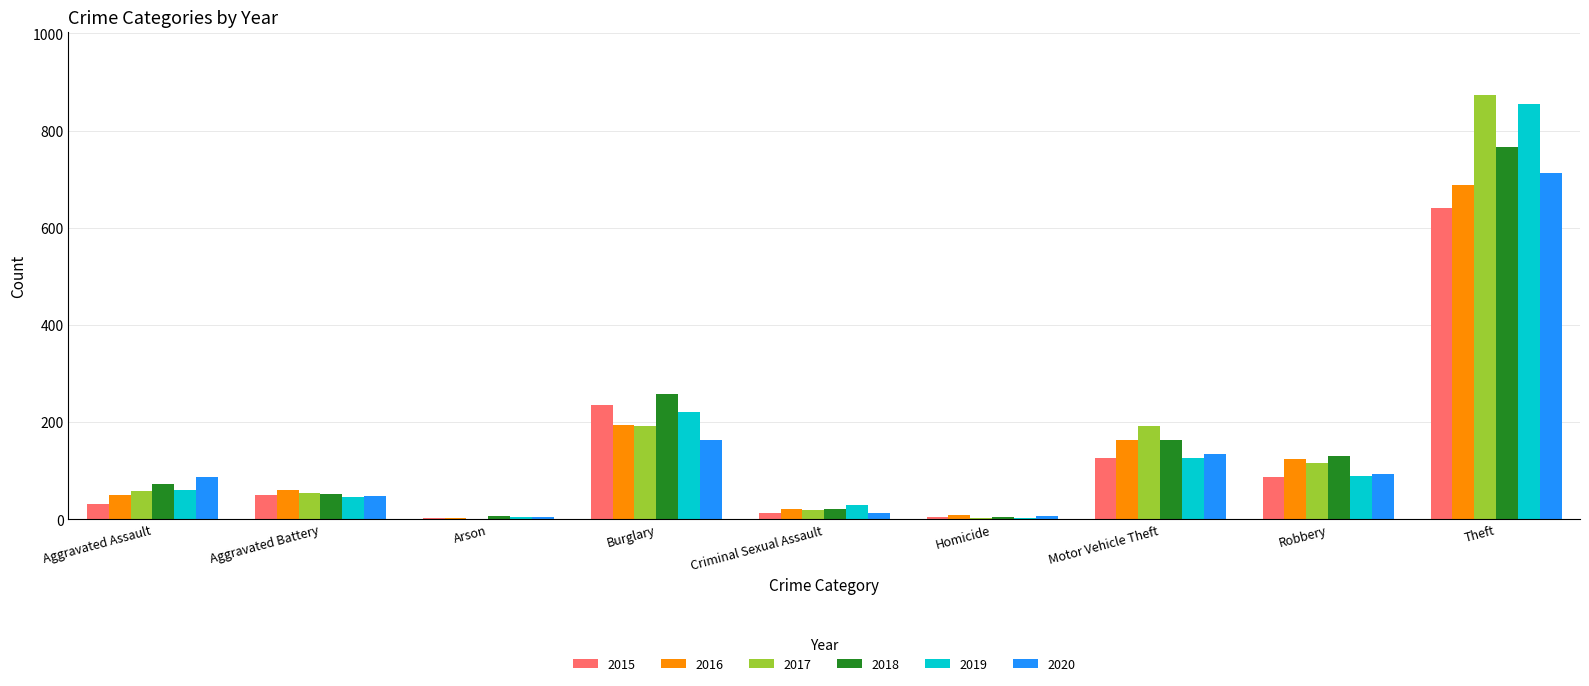

Count the number of data series in this chart.

6